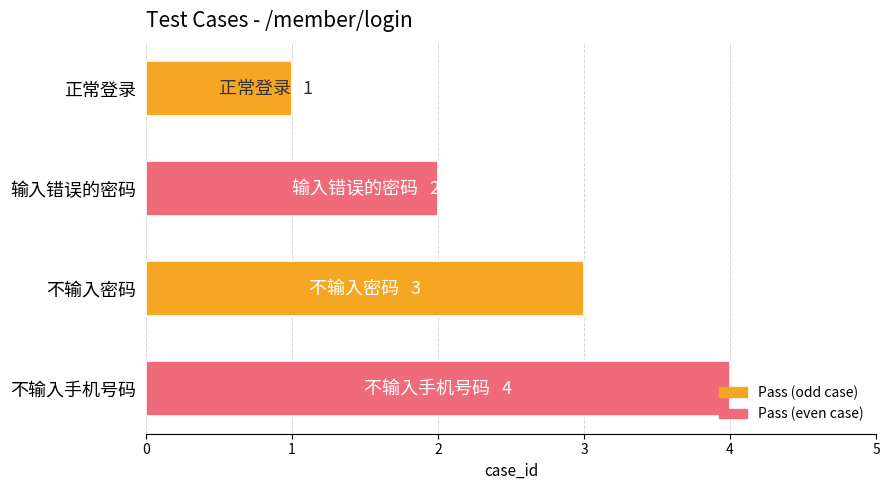

What is the sum of all values?

10